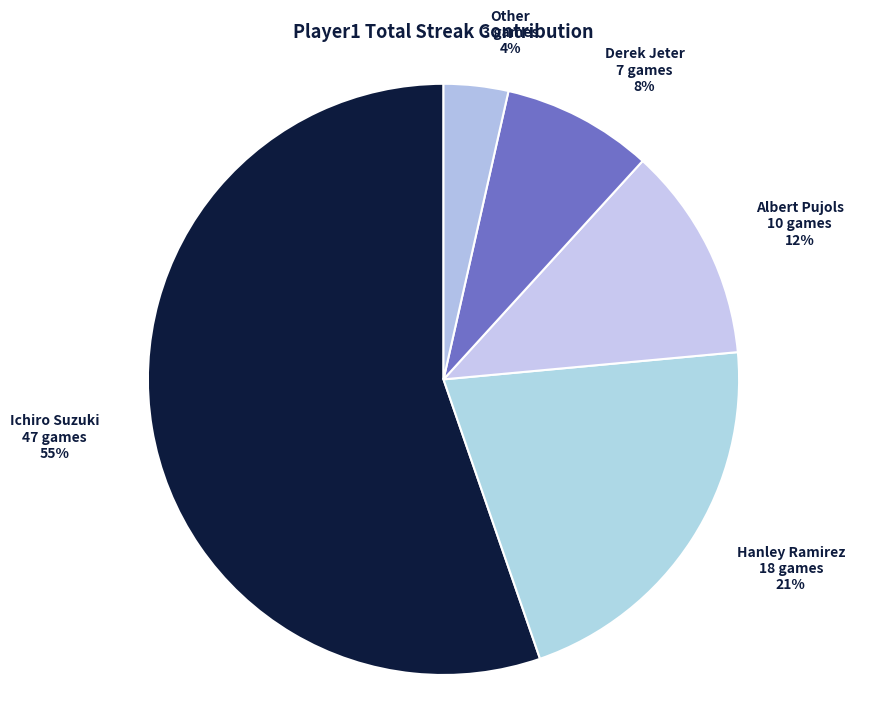

Which has a higher value, Derek Jeter or Albert Pujols?

Albert Pujols